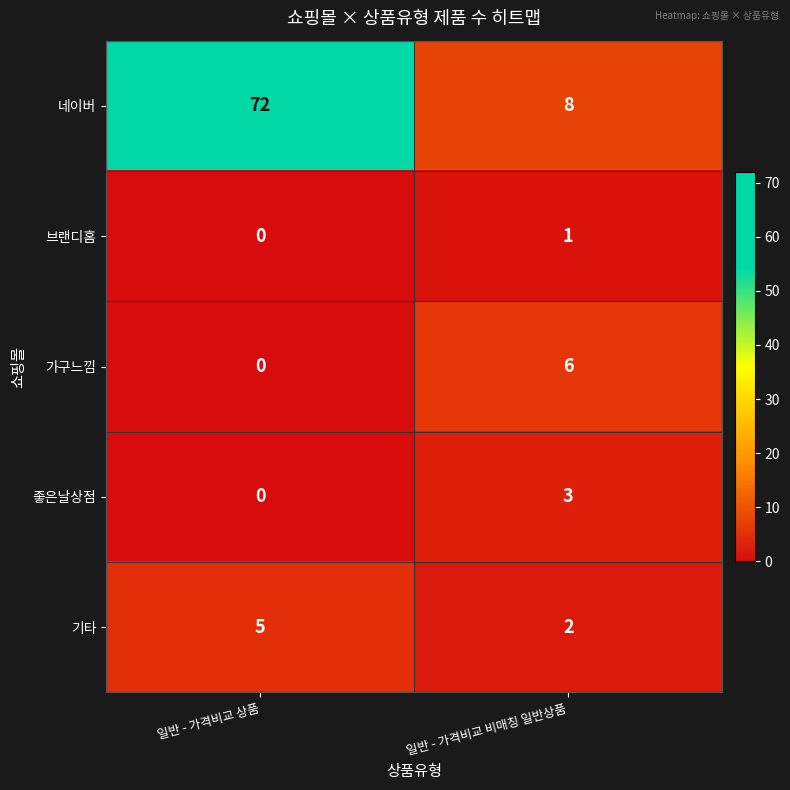

What is the difference between the maximum and minimum values in the 기타 series?

3